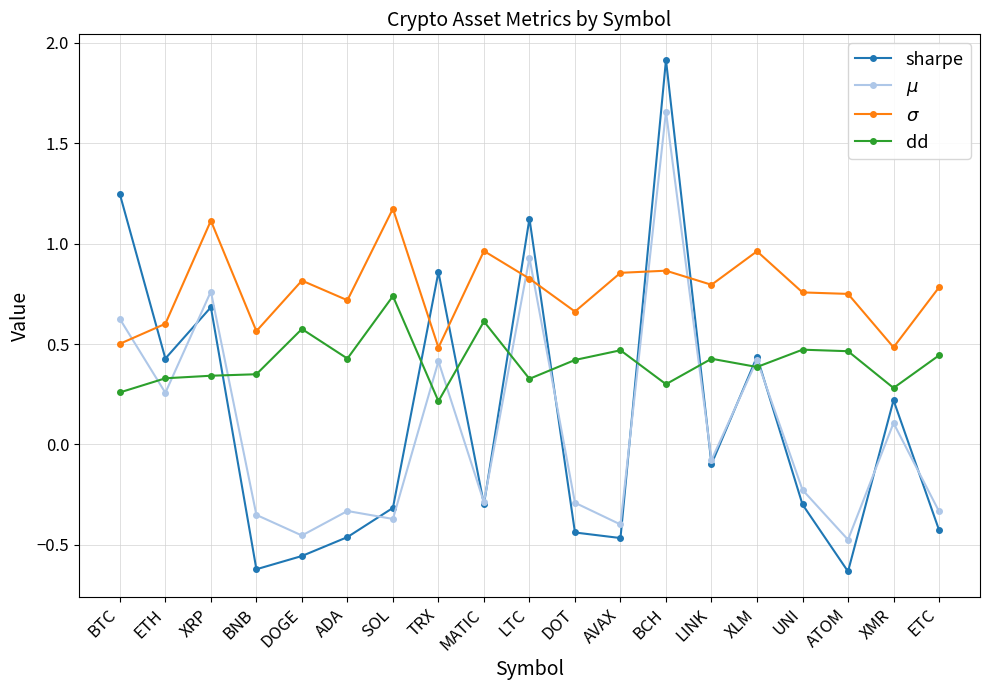

In dd, how many points are higher than both neighbors (excluding endpoints)?

6